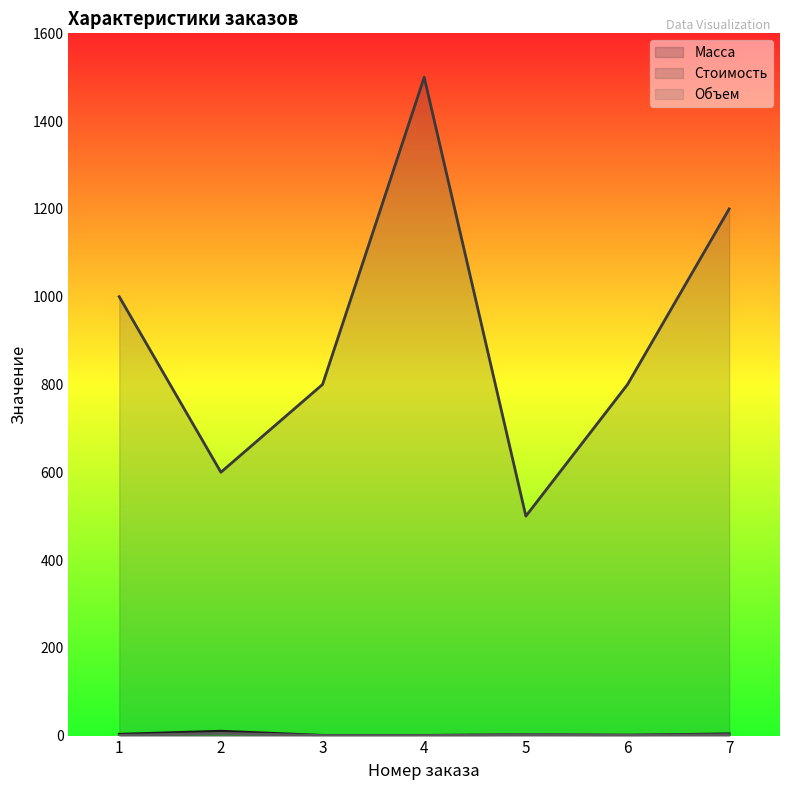

Between 2 and 4, which is larger?

2